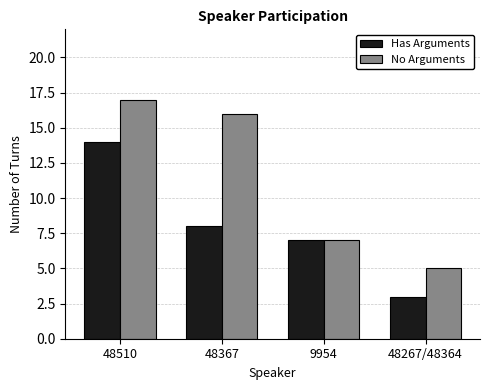

Reading right to left, list all the values displayed in this chart.

Has Arguments: 3	7	8	14
No Arguments: 5	7	16	17